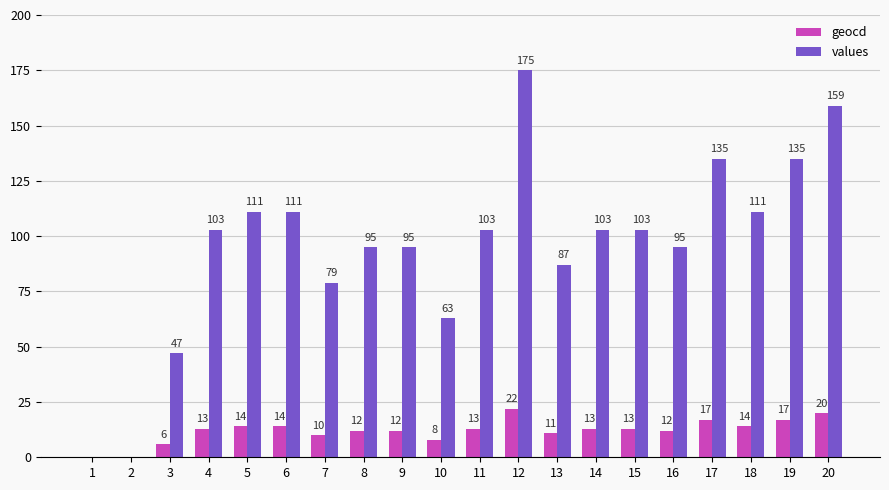

What is the maximum value for values?

175